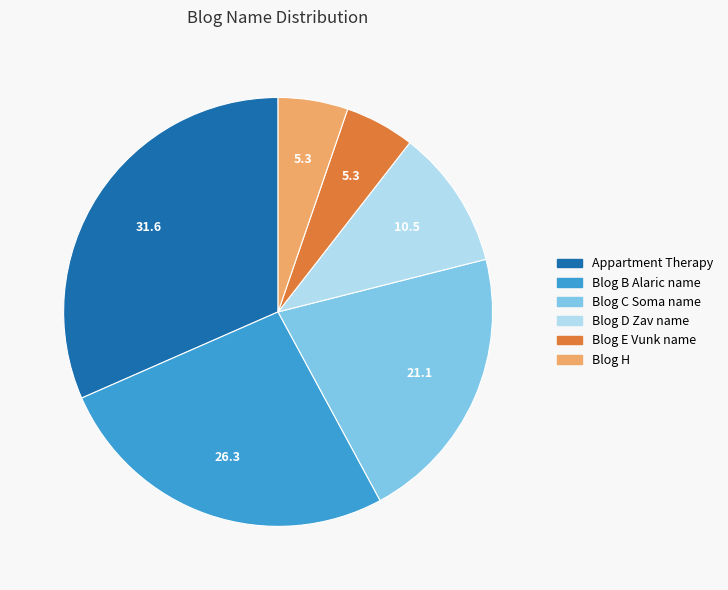

Is it true that Blog B Alaric name is 13% of the pie?

False